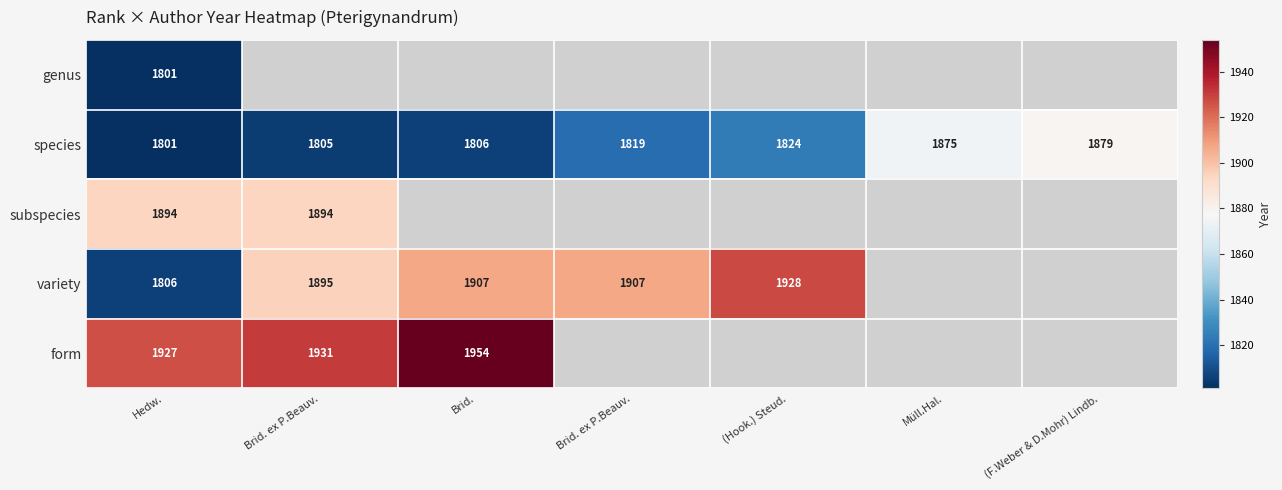

Is the value of form at (Hook.) Steud. greater than the value of subspecies at Brid.?

No